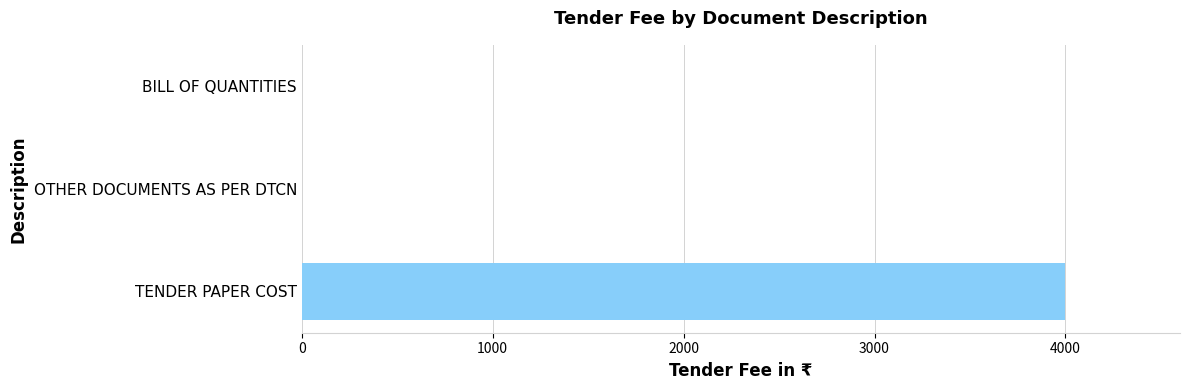

True or false: the data shows 0 at OTHER DOCUMENTS AS PER DTCN.

True